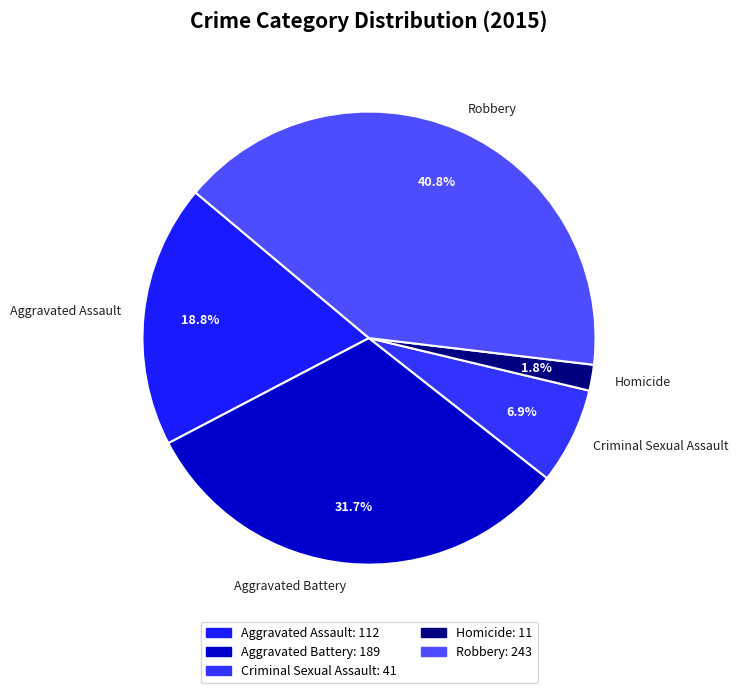

How many slices are in this pie chart?

5